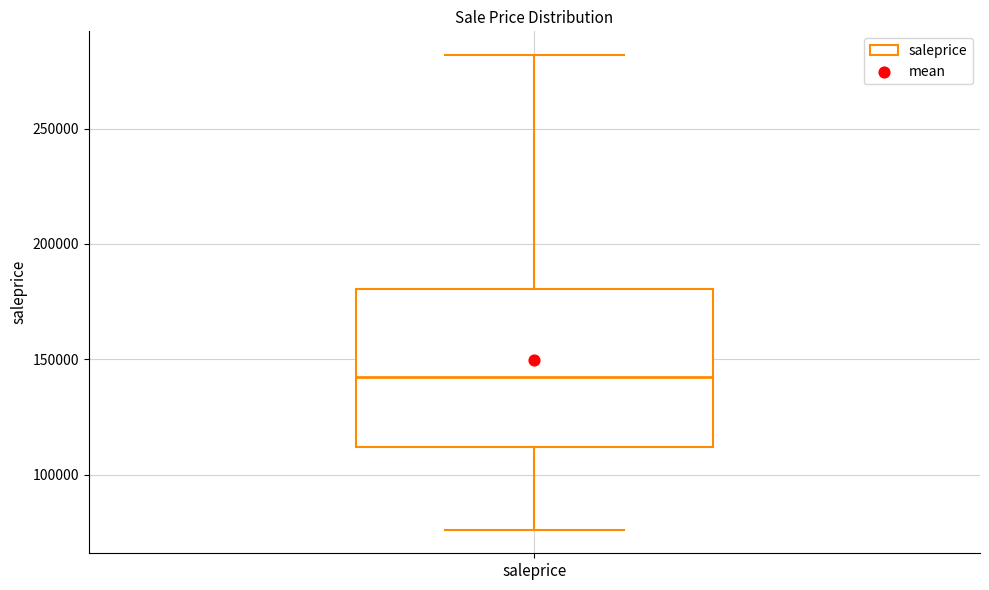

Where does the upper whisker of the box for saleprice end on the y-axis? The values are not printed on the chart, so give them approximately, as read against the axis.

280000